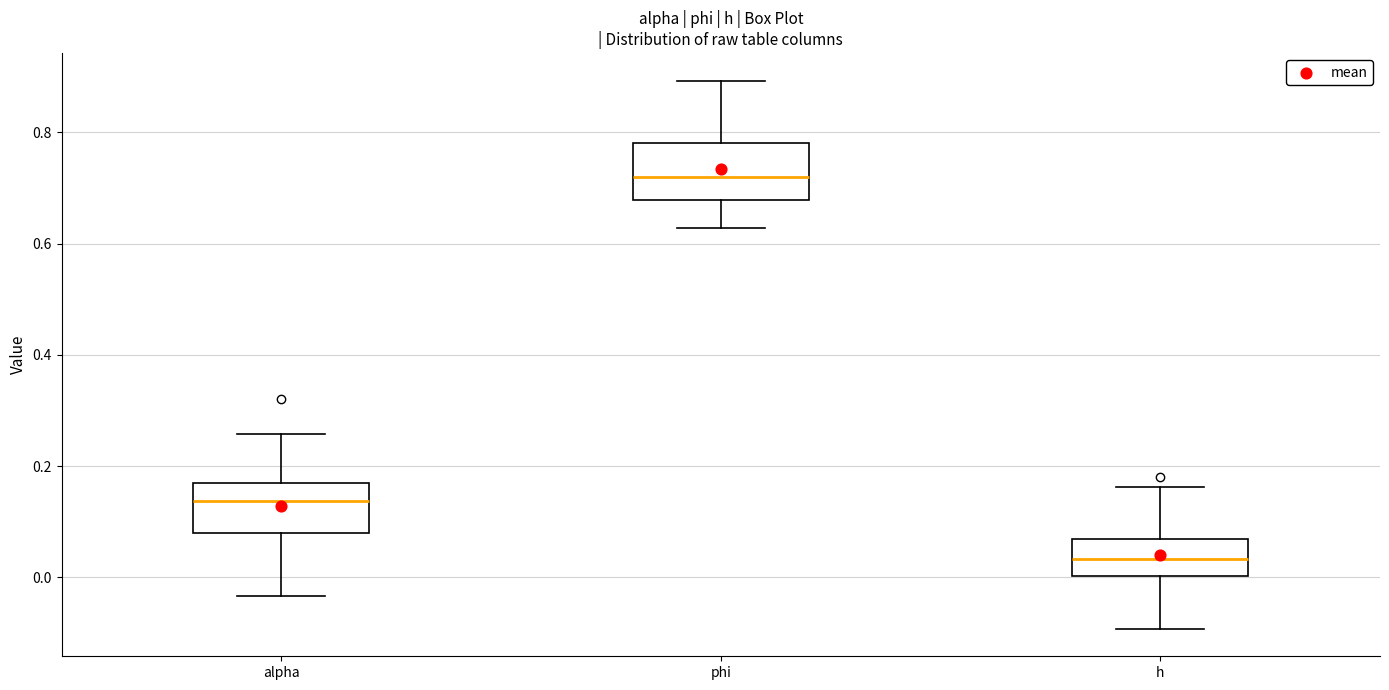

Which box has the highest median line?

phi